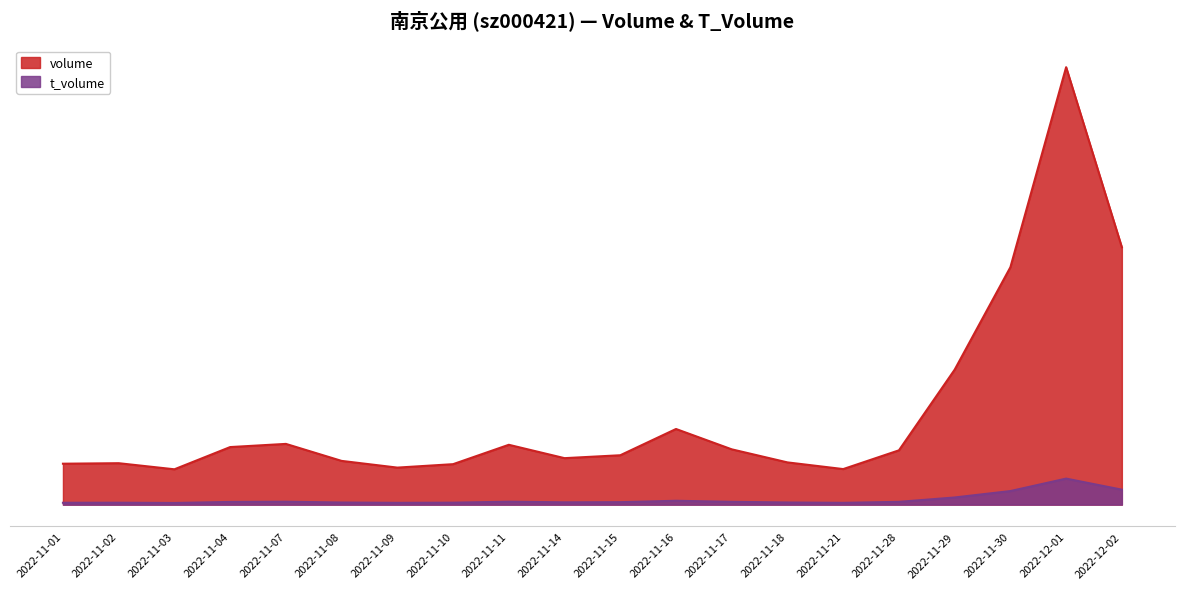

Reading right to left, what are all the values shown in this chart?

volume: 483185	821266	445756	253416	101945	66745	79283	103820	142008	92705	87245	112343	75956	69509	82105	114026	108067	66334	77780	76839
t_volume: 28080	48865	25479	13423	5232	3345	4019	5287	7230	4624	4304	5510	3660	3350	3957	5488	5073	3075	3593	3499